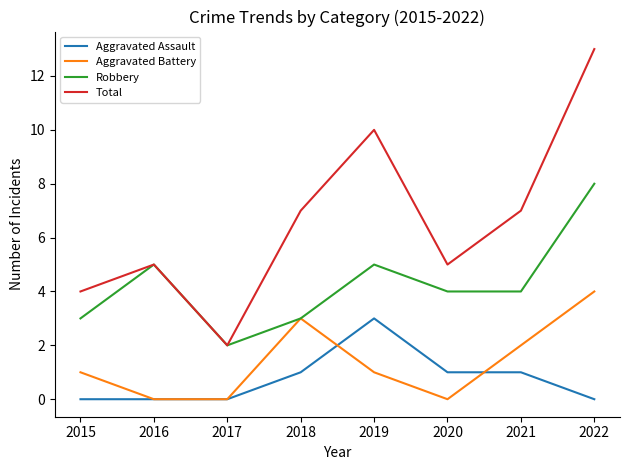

Reading right to left, extract all data points from this chart.

Aggravated Assault: 0	1	1	3	1	0	0	0
Aggravated Battery: 4	2	0	1	3	0	0	1
Robbery: 8	4	4	5	3	2	5	3
Total: 13	7	5	10	7	2	5	4